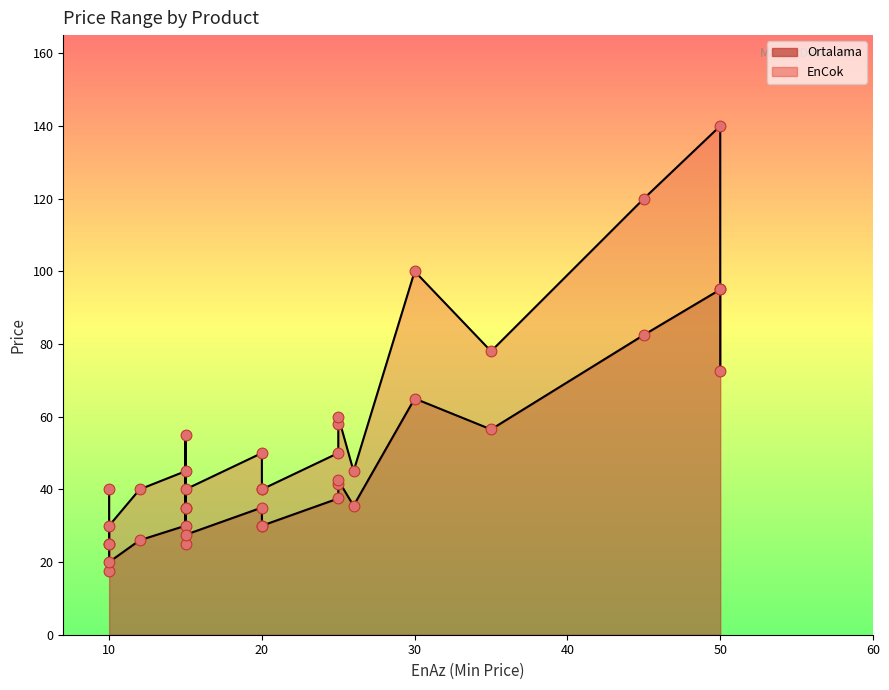

Which series reaches the maximum Y coordinate?

EnCok